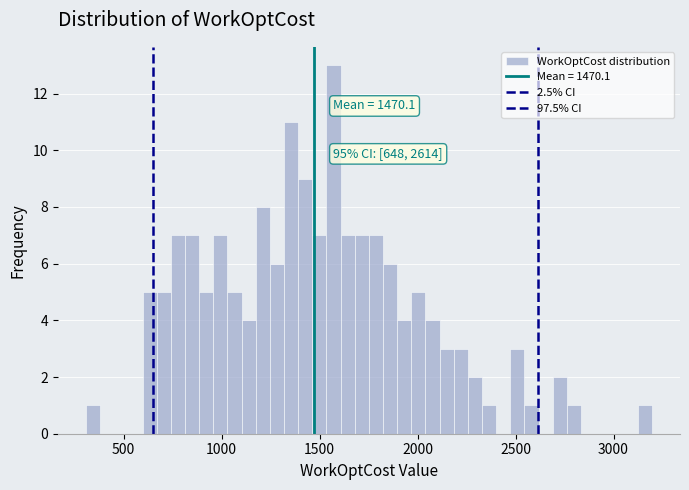

Around what value on the x-axis is the tallest bar? Give the approximate position of its centre, as read against the axis.

1550